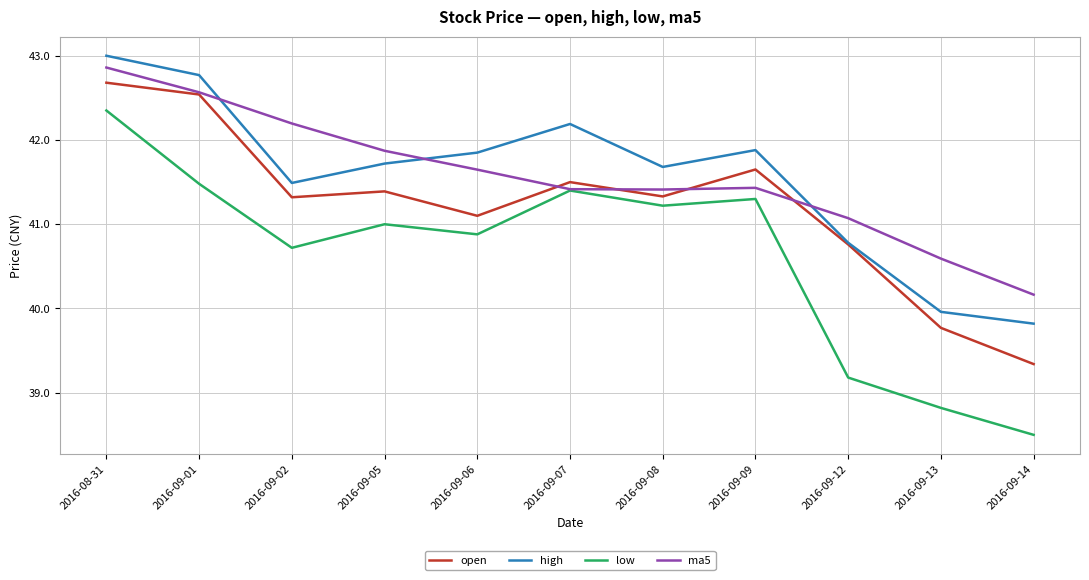

The value of ma5 at 2016-09-05 is 67.5. True or false?

False